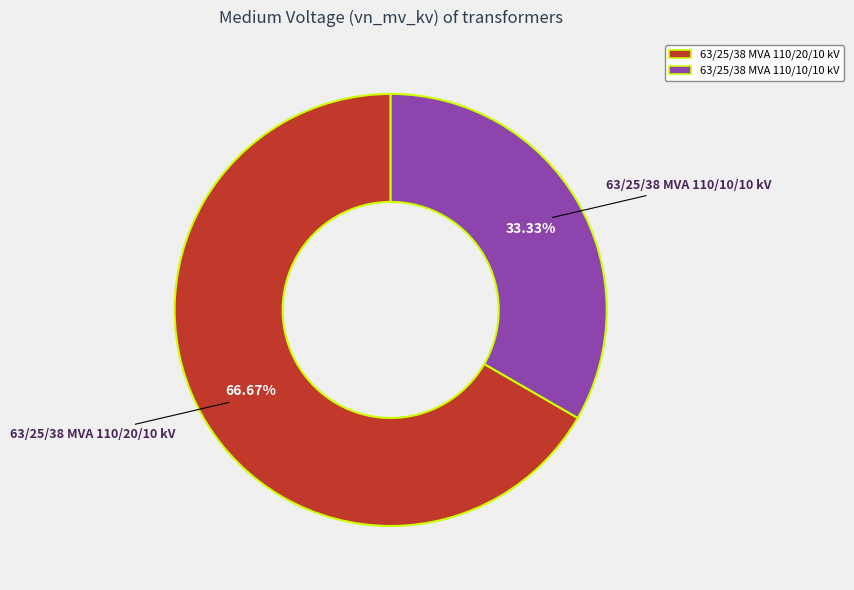

Do 63/25/38 MVA 110/20/10 kV and 63/25/38 MVA 110/10/10 kV together represent more than half of the pie?

Yes